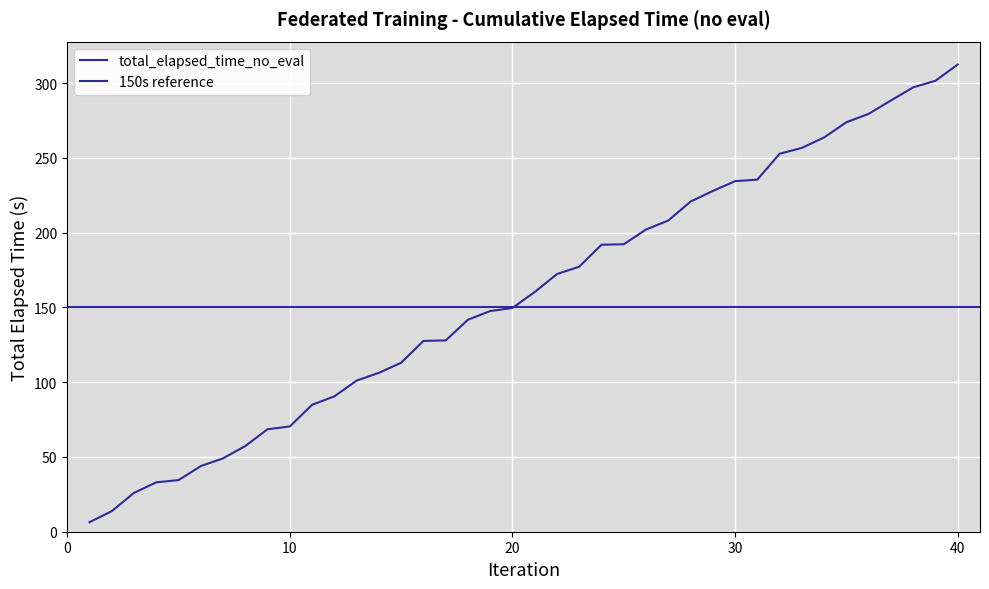

Reading right to left, list all the values displayed in this chart.

40=312.5	39=301.6	38=297.2	37=288.4	36=279.5	35=273.8	34=263.7	33=256.7	32=252.8	31=235.5	30=234.4	29=227.9	28=220.8	27=208.1	26=202.1	25=192.2	24=191.9	23=177.3	22=172.3	21=160.3	20=149.6	19=147.6	18=141.8	17=127.9	16=127.6	15=113.0	14=106.3	13=101.1	12=90.5	11=84.9	10=70.4	9=68.5	8=57.3	7=49.1	6=43.9	5=34.5	4=33.0	3=26.0	2=13.7	1=6.4